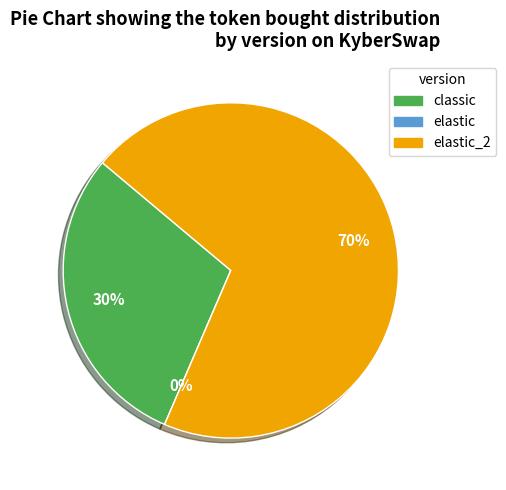

Is it true that elastic_2 is 70% of the pie?

True